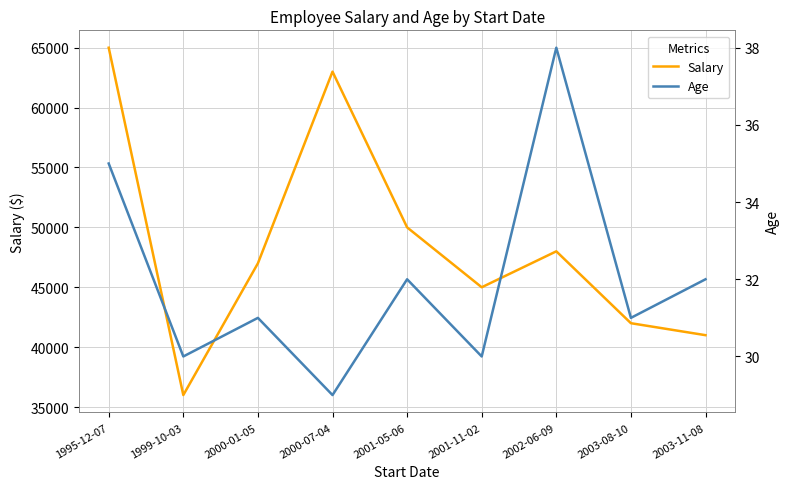

What is the sum of the Age values at 2001-11-02 and 2000-07-04?

59